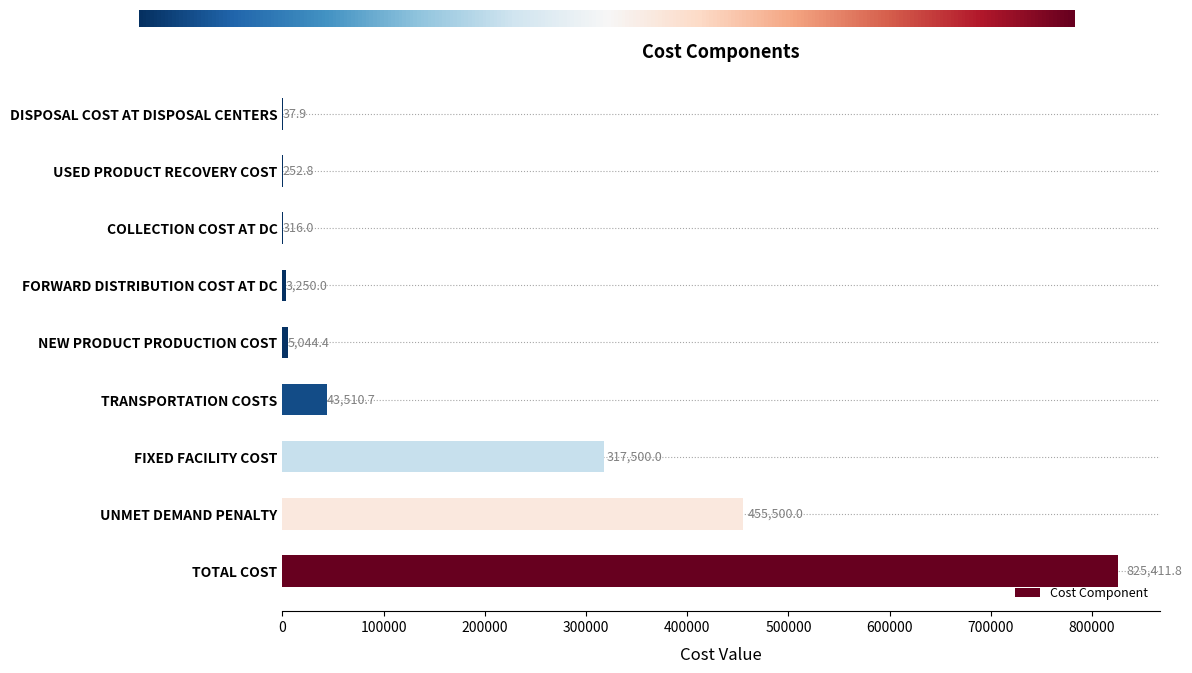

Reading top to bottom, what are all the values shown in this chart?

DISPOSAL COST AT DISPOSAL CENTERS=37.9	USED PRODUCT RECOVERY COST=252.8	COLLECTION COST AT DC=316.0	FORWARD DISTRIBUTION COST AT DC=3250.0	NEW PRODUCT PRODUCTION COST=5044.4	TRANSPORTATION COSTS=43510.7	FIXED FACILITY COST=317500.0	UNMET DEMAND PENALTY=455500.0	TOTAL COST=825411.8